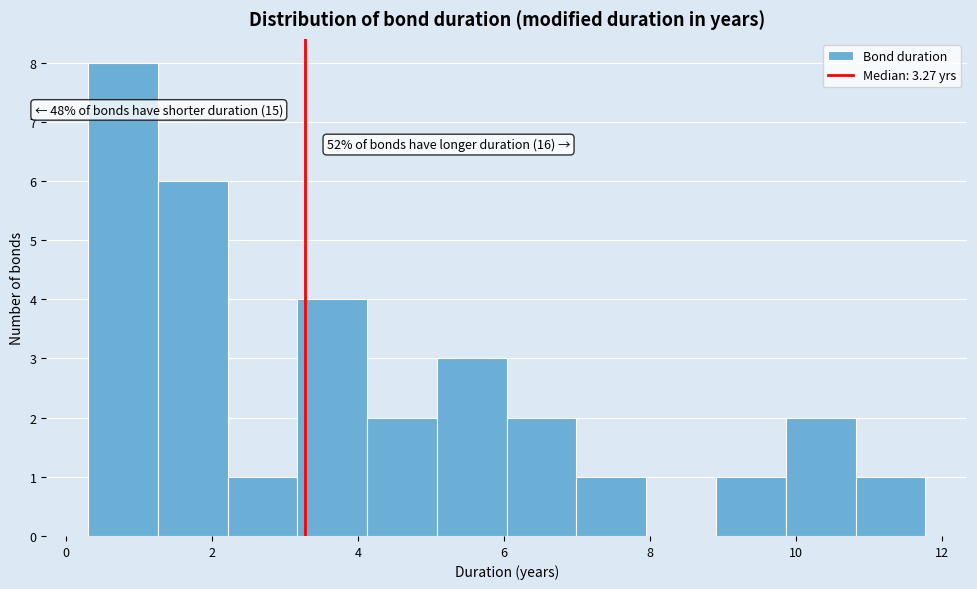

Which range on the x-axis has the tallest bar?

0.4 to 1.2